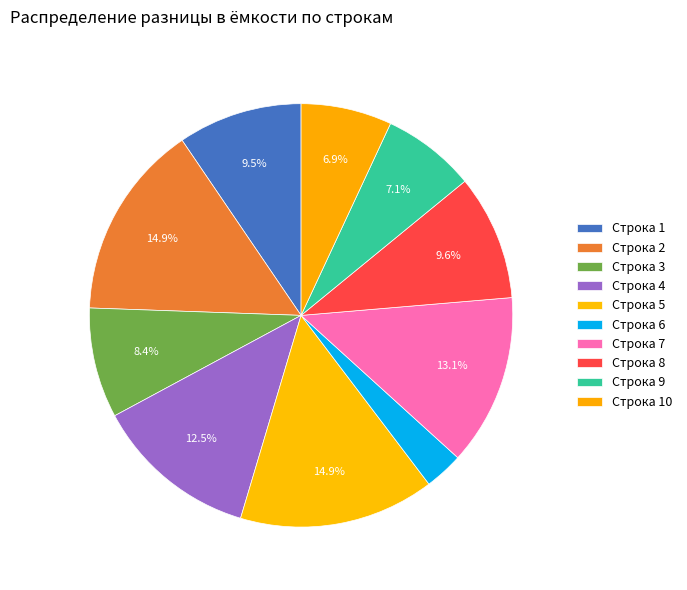

How many slices are in this pie chart?

10